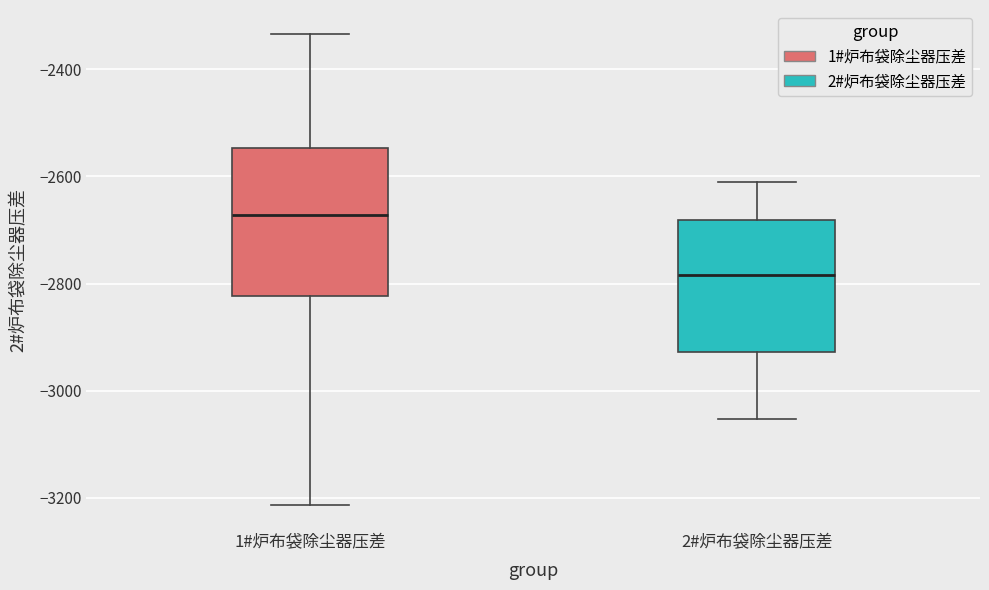

Where does the upper whisker of the box for 1#炉布袋除尘器压差 end on the y-axis? The values are not printed on the chart, so give them approximately, as read against the axis.

-2340